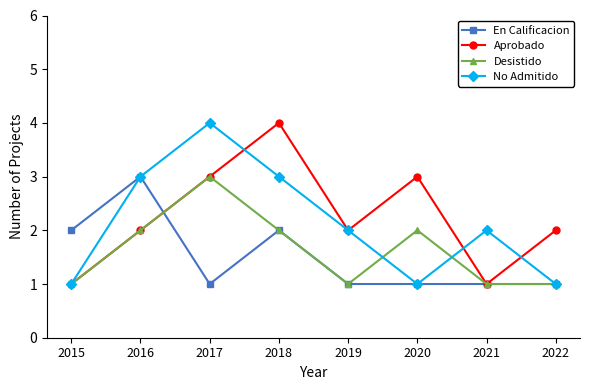

Count the number of categories in the chart.

8